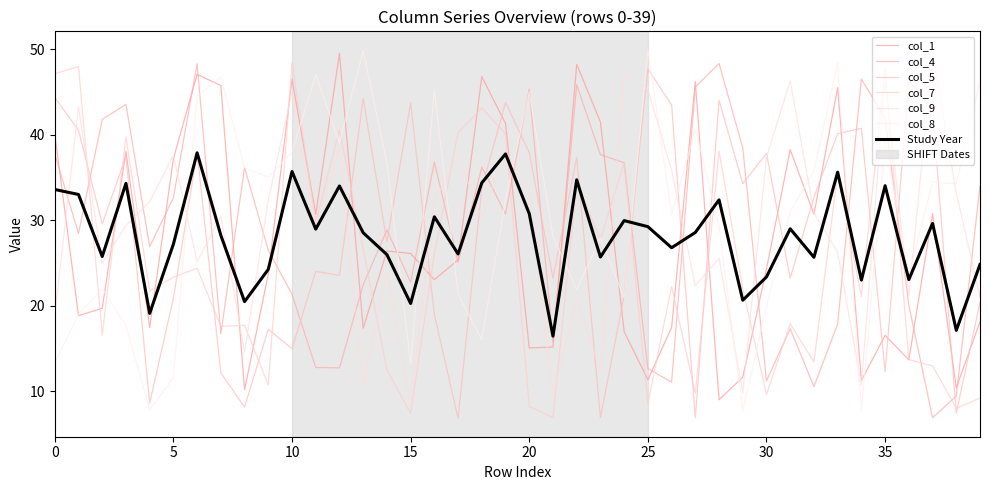

True or false: col_5 has more than 2 points higher than both neighbors.

True